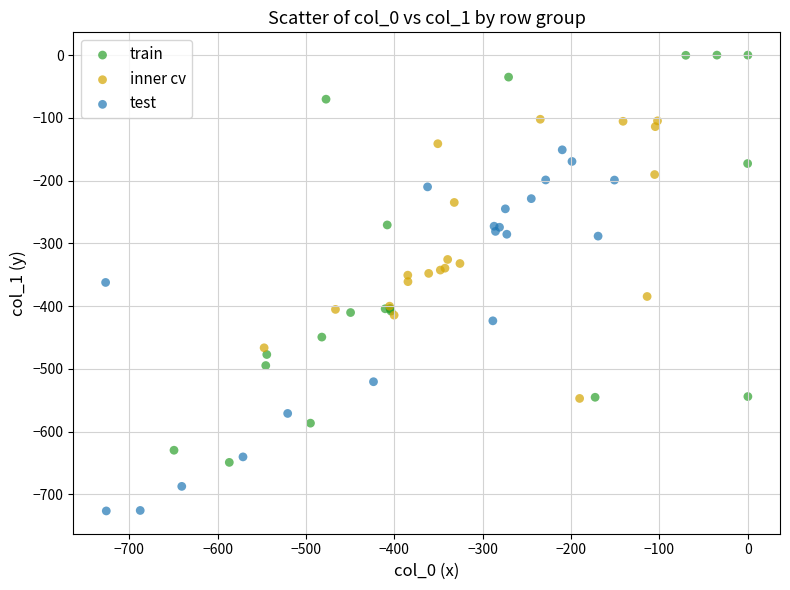

Which series reaches the minimum Y coordinate?

test